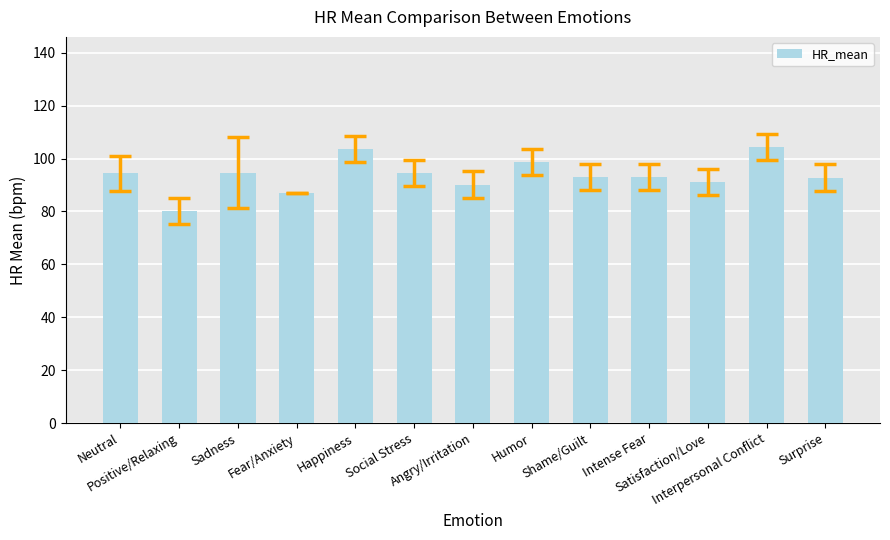

How many data points does each series have?

13